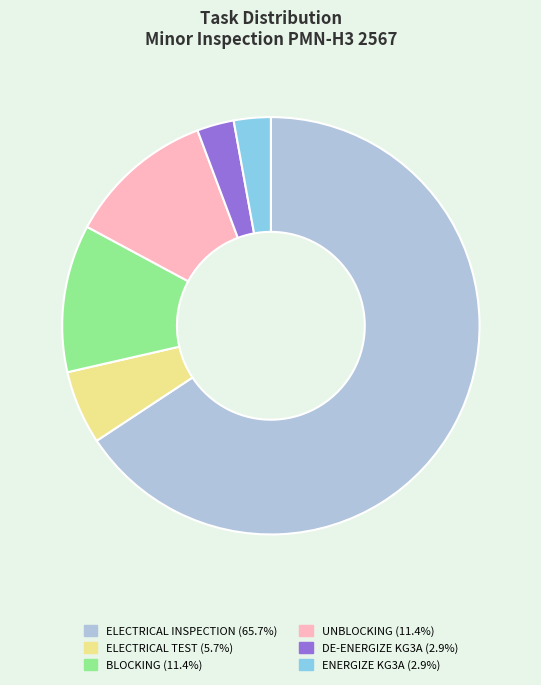

Does any single category account for the majority?

Yes